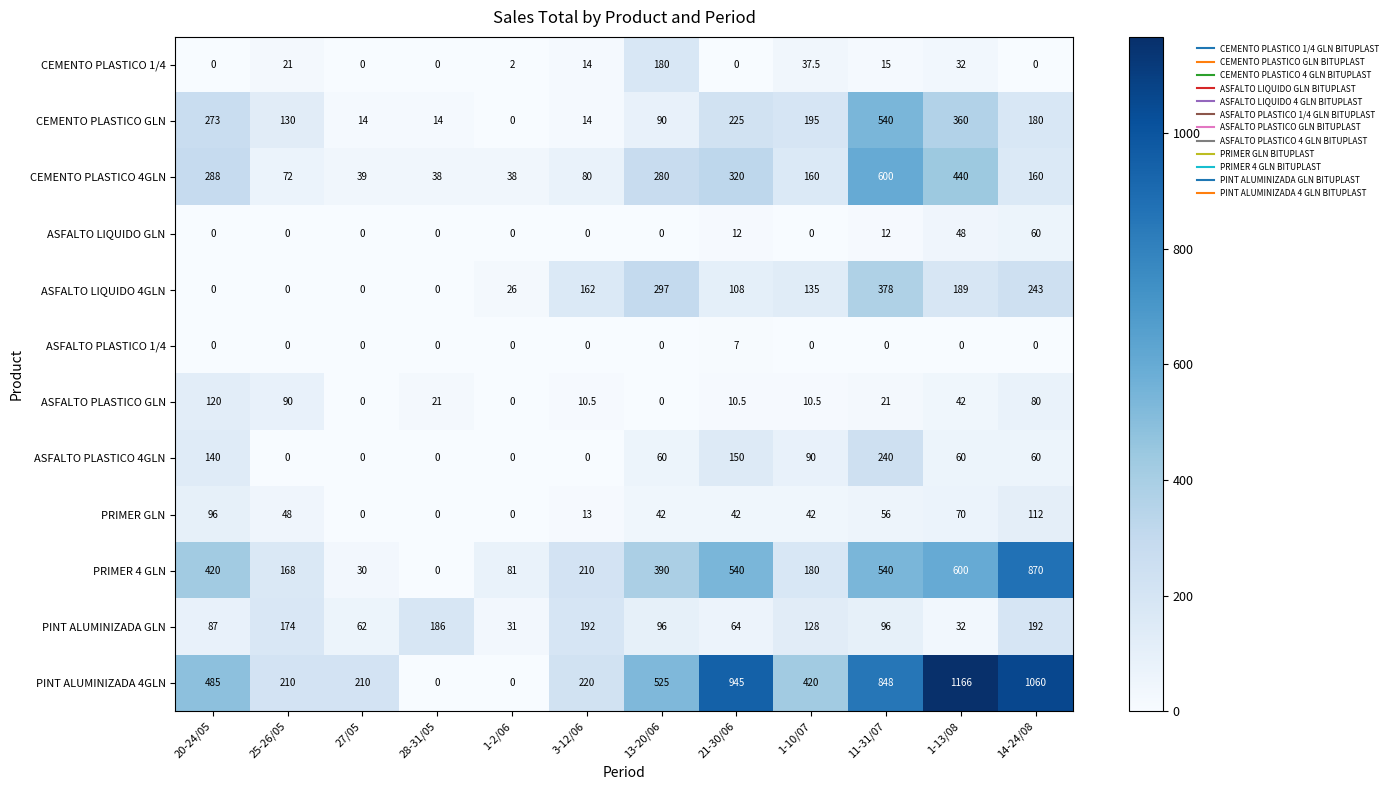

What is the difference between the second highest and minimum values in the CEMENTO PLASTICO 1/4 series?

37.5